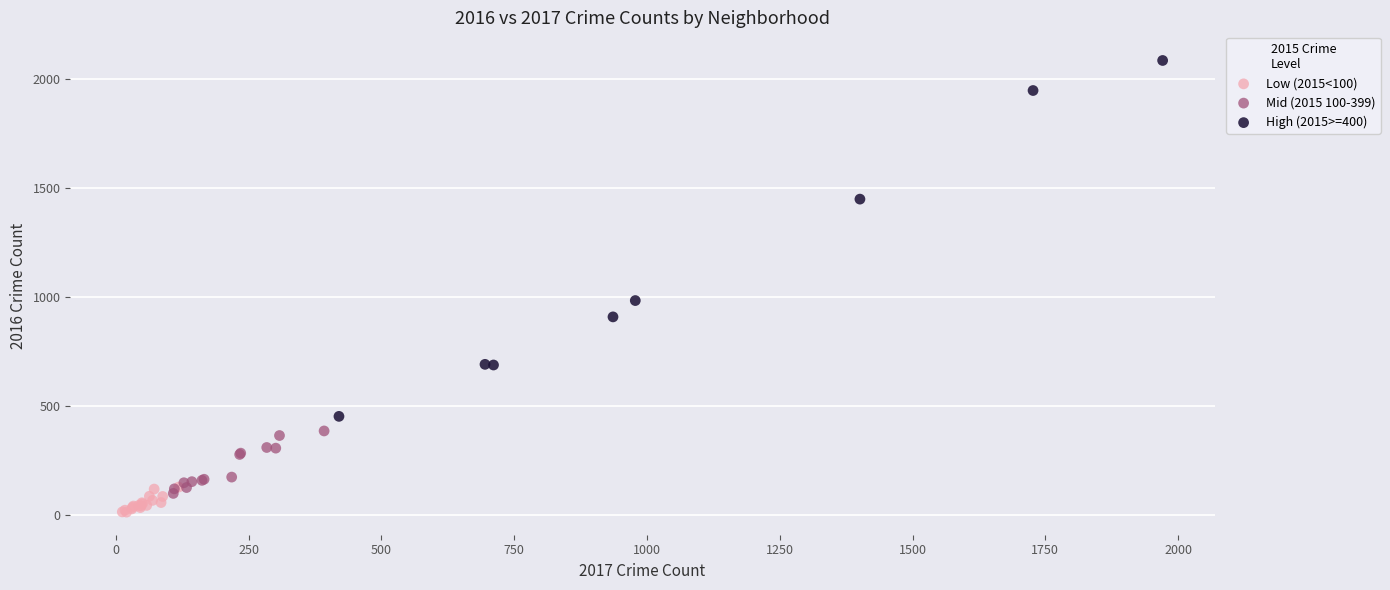

What are all the series names shown in the legend?

Low (2015<100), Mid (2015 100-399), High (2015>=400)